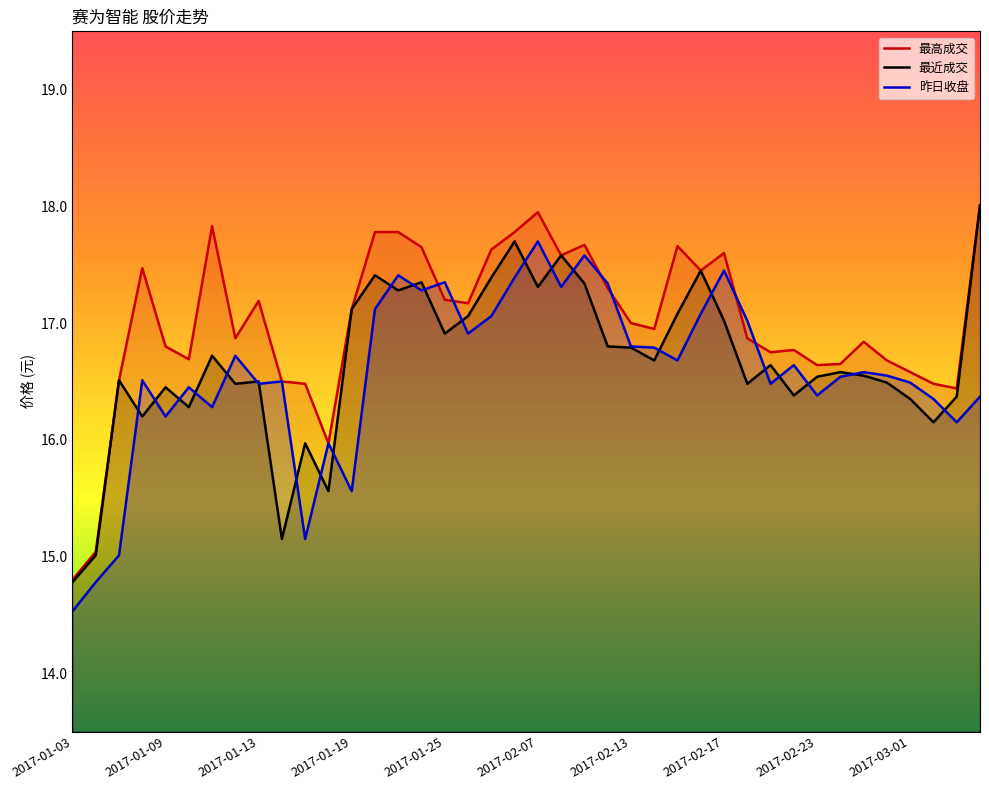

At how many categories does at least one series exceed 17?

20